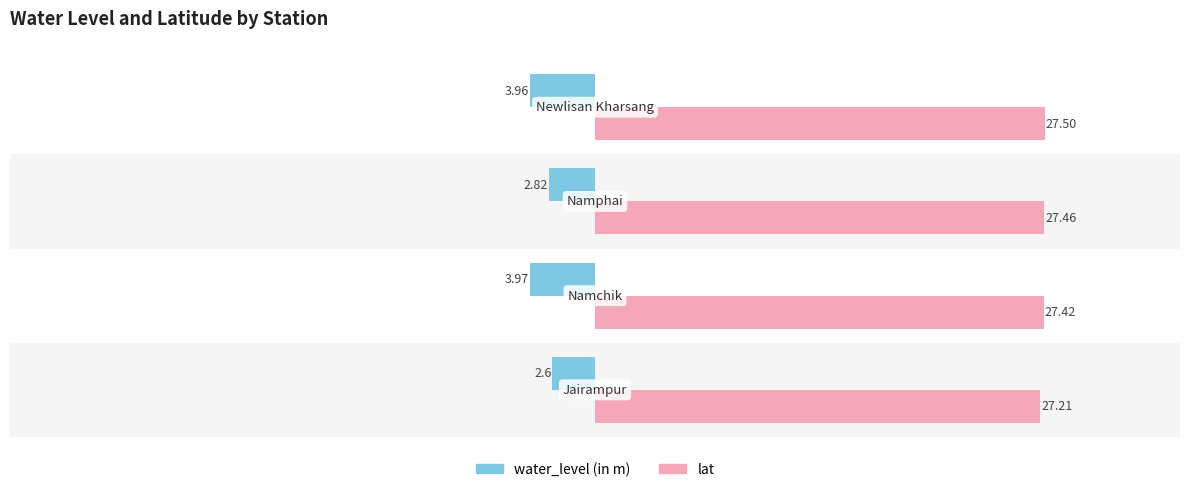

At how many categories does at least one series exceed 6?

4